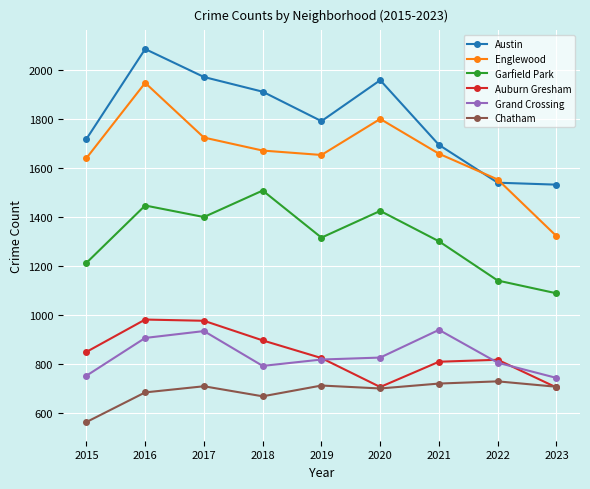

True or false: Austin and Auburn Gresham cross at least once.

False